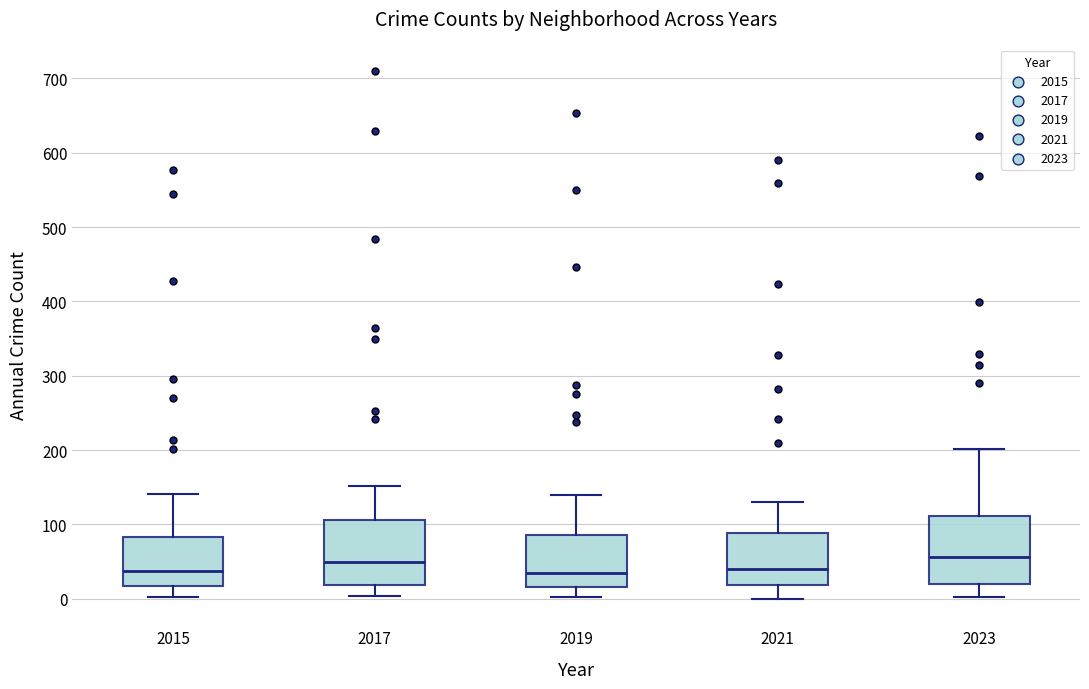

Reading left to right, read every box against the y-axis: the position of its median line, the range the box covers, and the ends of its whiskers. The values are not printed on the chart, so give them approximately, as read against the axis.

2015: median 40, box 20 to 80, whiskers 0 to 140
2017: median 50, box 20 to 110, whiskers 0 to 150
2019: median 40, box 20 to 90, whiskers 0 to 140
2021: median 40, box 20 to 90, whiskers 0 to 130
2023: median 60, box 20 to 110, whiskers 0 to 200